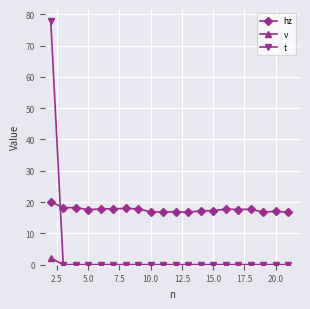

Which series has the largest total across all categories?

hz